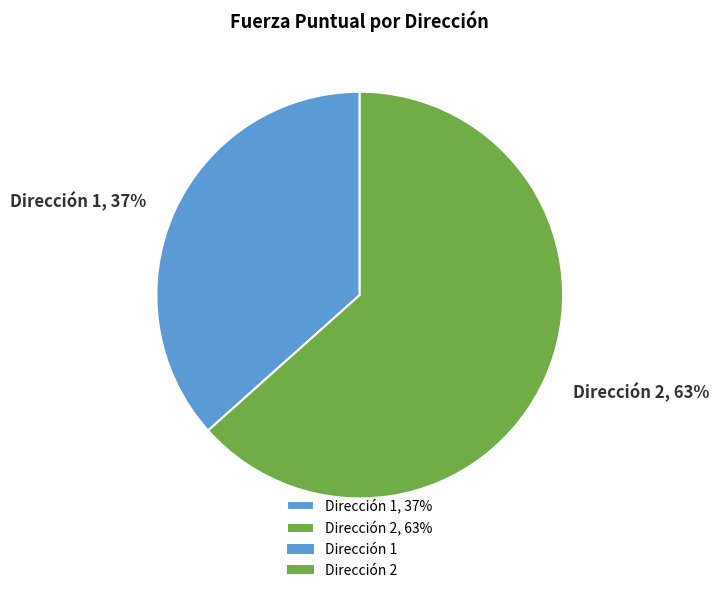

To the nearest percent, what is the average slice percentage?

50%